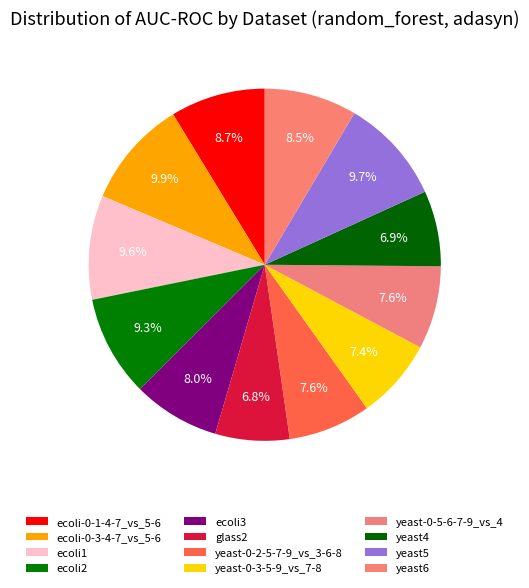

How many slices are in this pie chart?

12